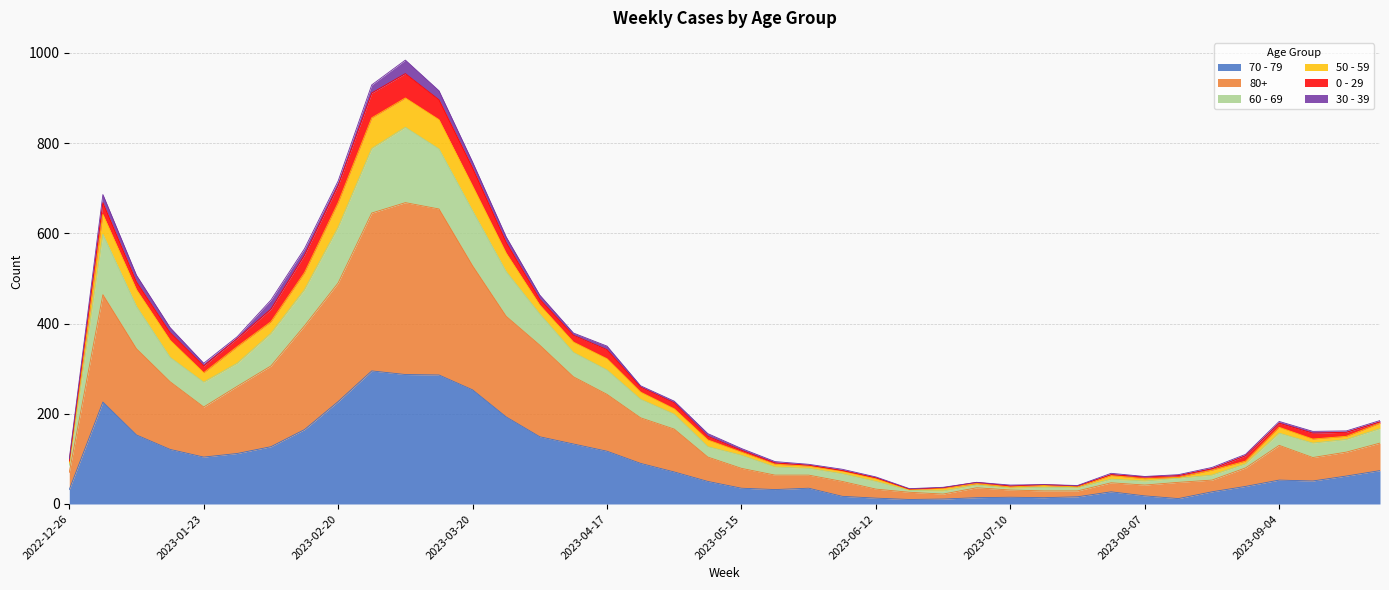

The 60 - 69 series shows 237 at 2023-09-25. True or false?

False